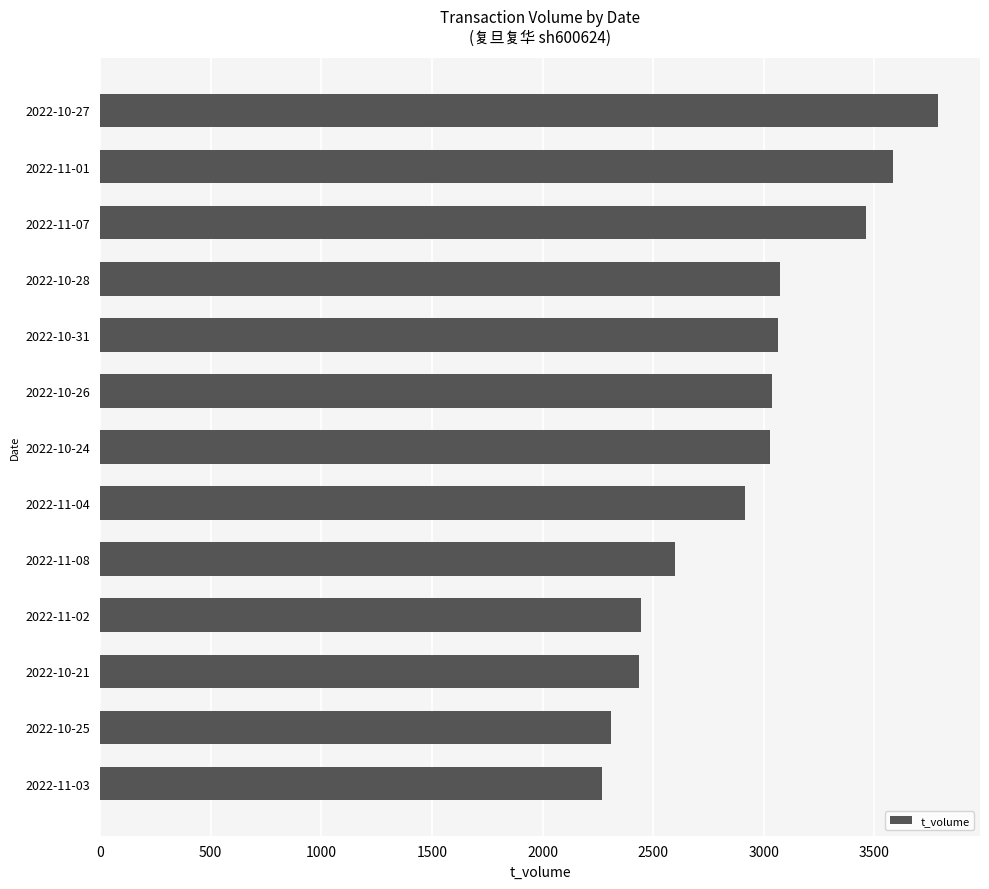

Between 2022-11-08 and 2022-11-02, which is larger?

2022-11-08